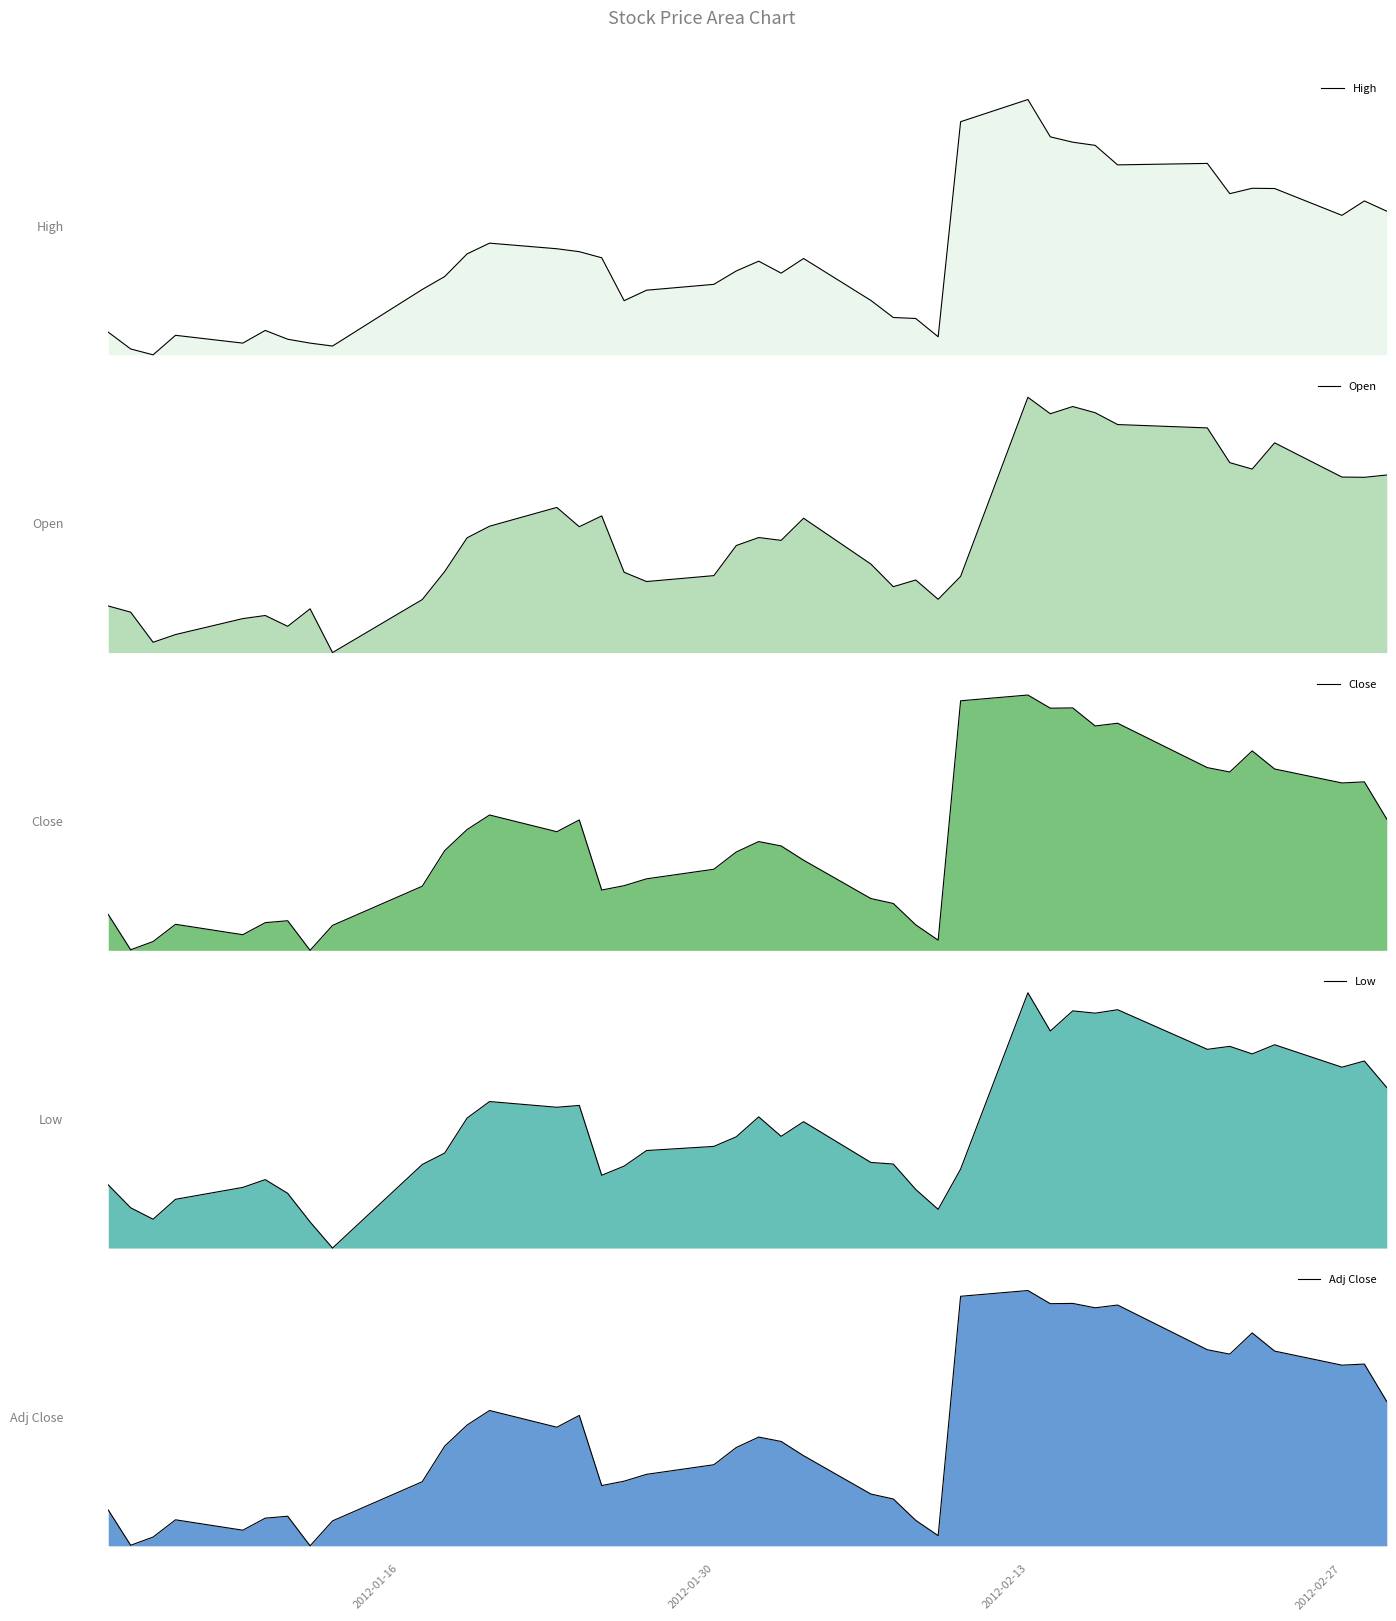

What is the difference between the maximum and second lowest values in the Open series?

9.5